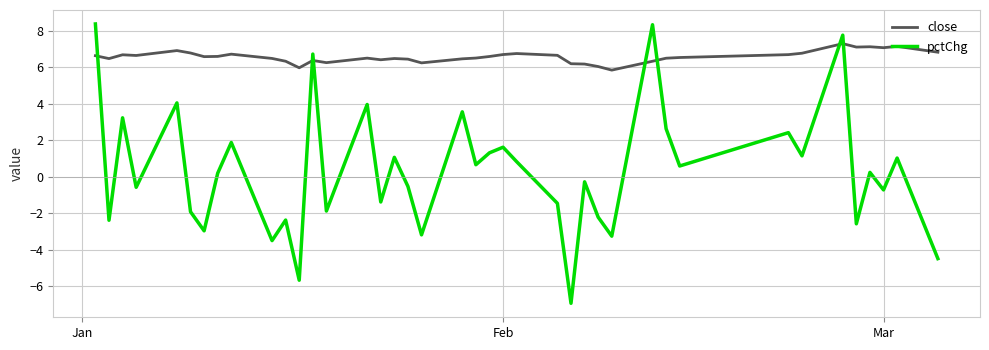

What is the minimum value for pctChg?

-6.9